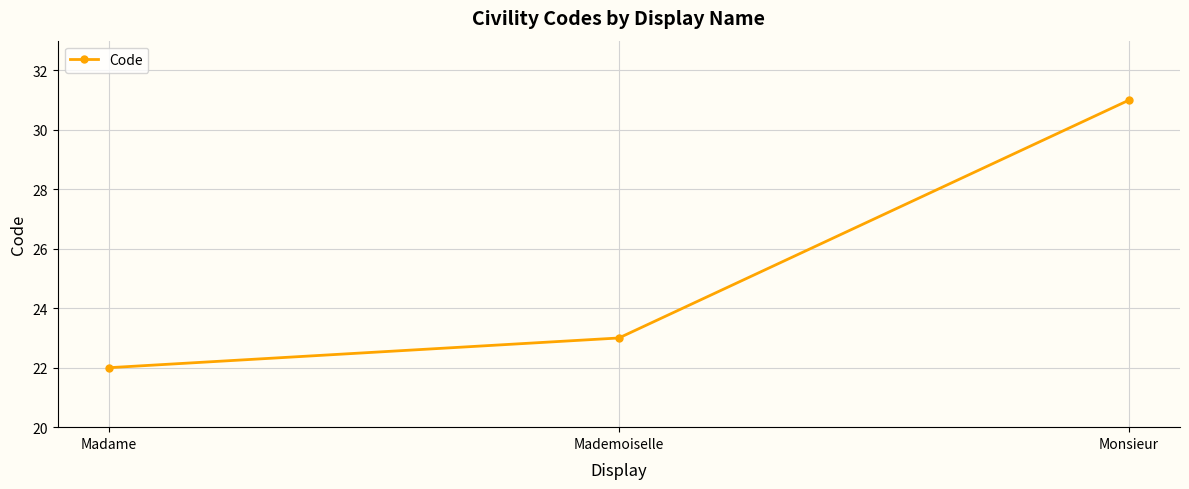

What position from the left is Monsieur?

3